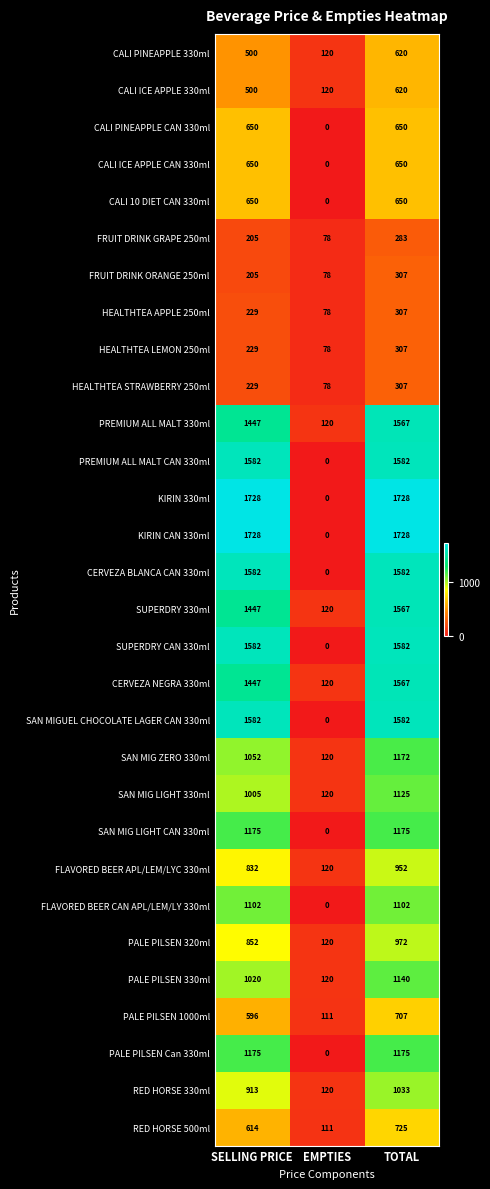

How many distinct data groups are displayed?

30